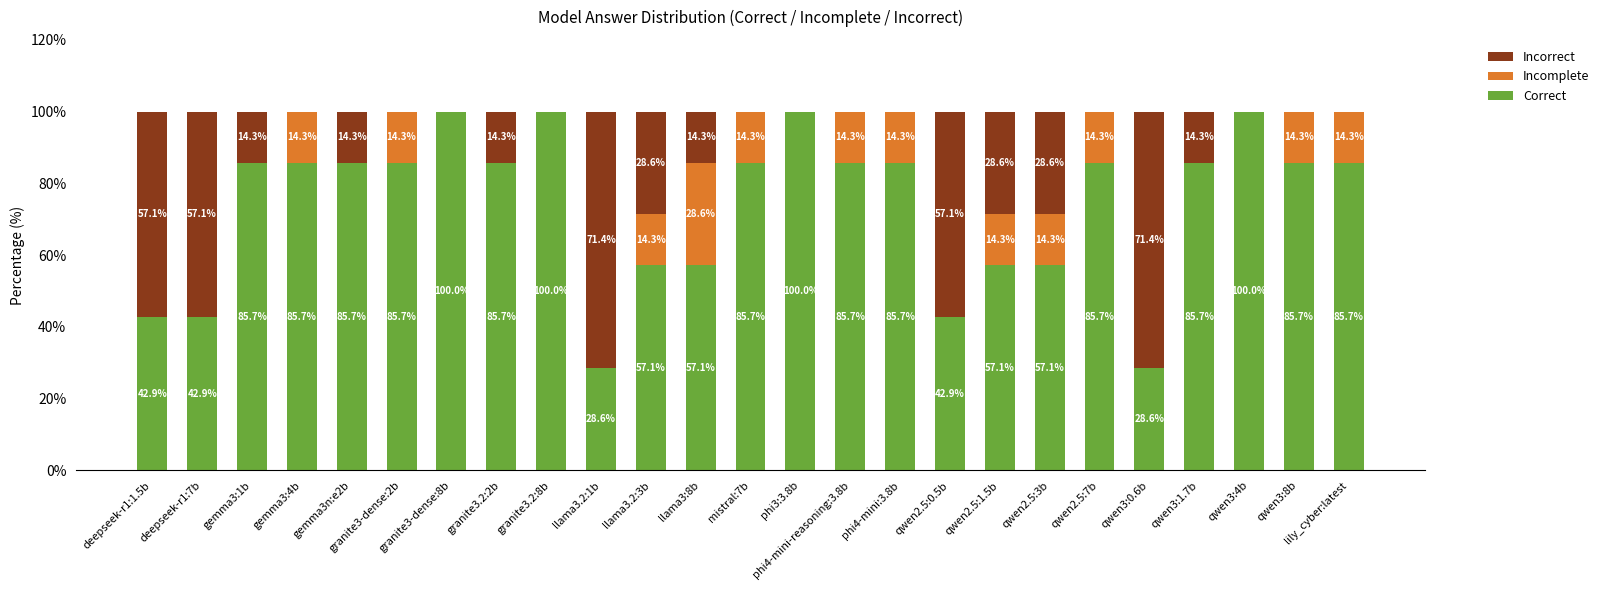

The value of Correct at llama3.2:1b is 7.7. True or false?

False